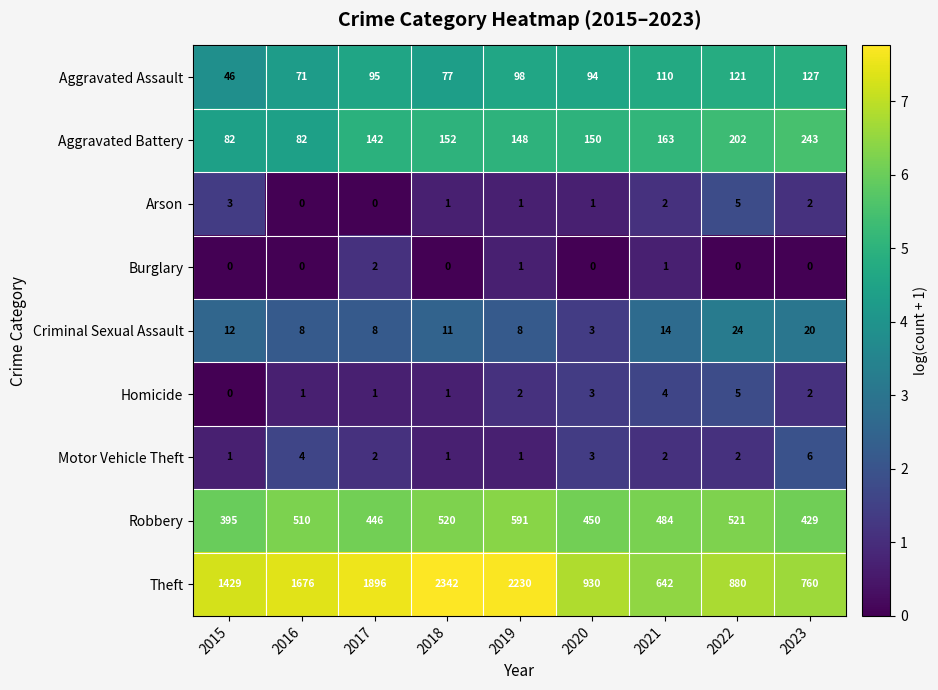

Is it true that Theft equals 760 at 2023?

True